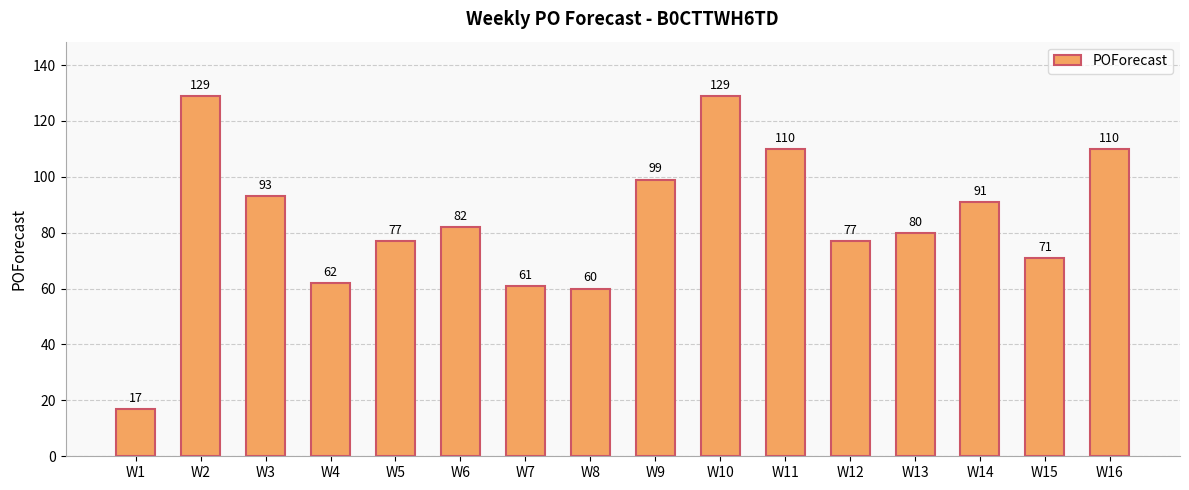

At which category does the chart reach its minimum across all series?

W1